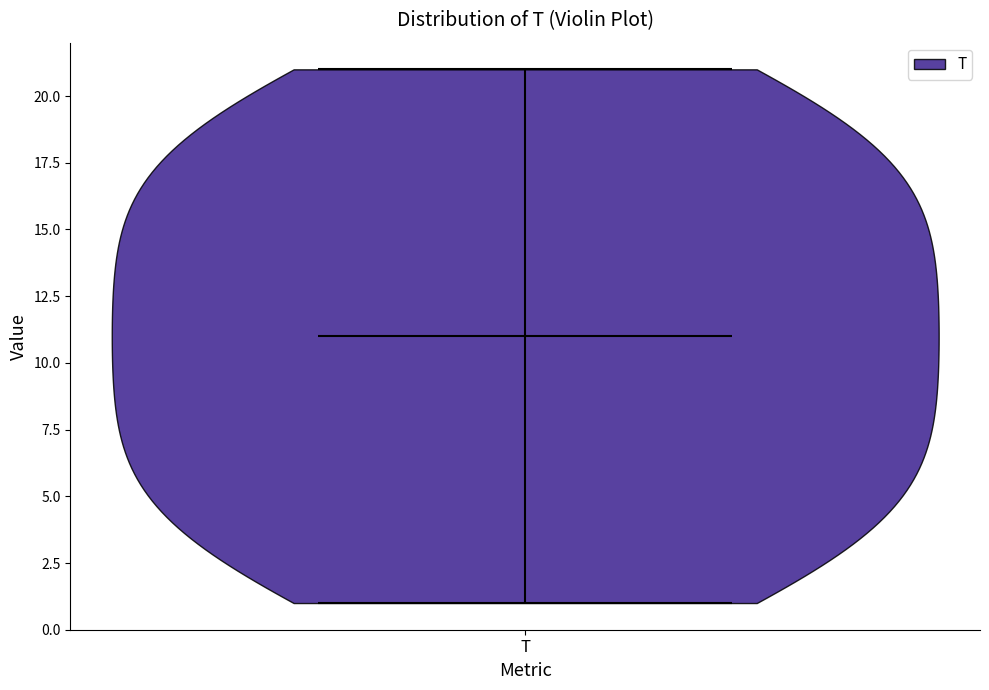

Read this violin plot against the y-axis: where its median line is, and the lowest and highest points the violin reaches. The values are not printed on the chart, so give them approximately, as read against the axis.

median line 11, lowest point 1, highest point 21